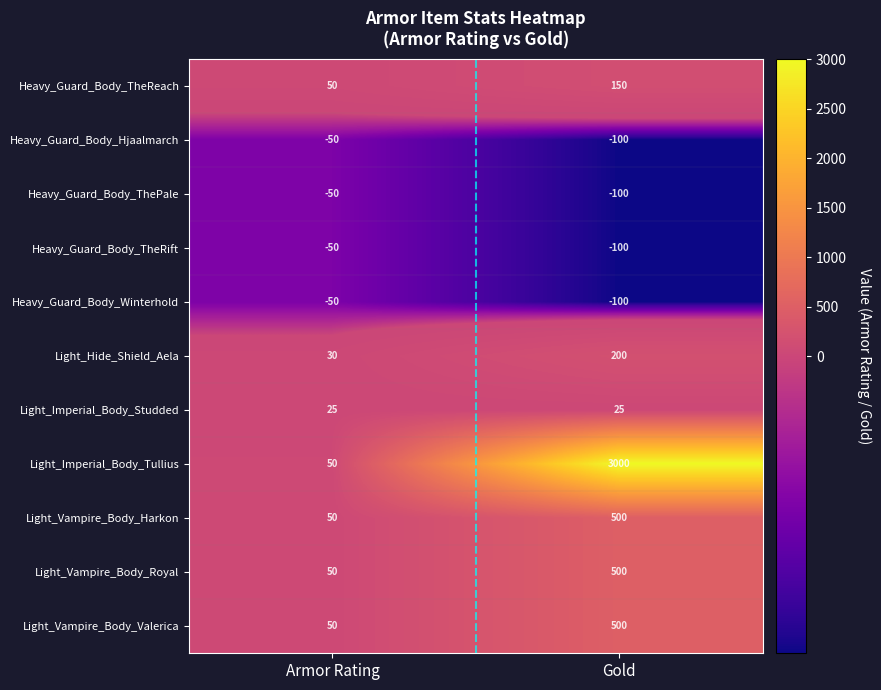

Reading right to left, transcribe all the data shown in this chart.

Heavy_Guard_Body_TheReach: Gold=150	Armor Rating=50
Heavy_Guard_Body_Hjaalmarch: Gold=-100	Armor Rating=-50
Heavy_Guard_Body_ThePale: Gold=-100	Armor Rating=-50
Heavy_Guard_Body_TheRift: Gold=-100	Armor Rating=-50
Heavy_Guard_Body_Winterhold: Gold=-100	Armor Rating=-50
Light_Hide_Shield_Aela: Gold=200	Armor Rating=30
Light_Imperial_Body_Studded: Gold=25	Armor Rating=25
Light_Imperial_Body_Tullius: Gold=3000	Armor Rating=50
Light_Vampire_Body_Harkon: Gold=500	Armor Rating=50
Light_Vampire_Body_Royal: Gold=500	Armor Rating=50
Light_Vampire_Body_Valerica: Gold=500	Armor Rating=50